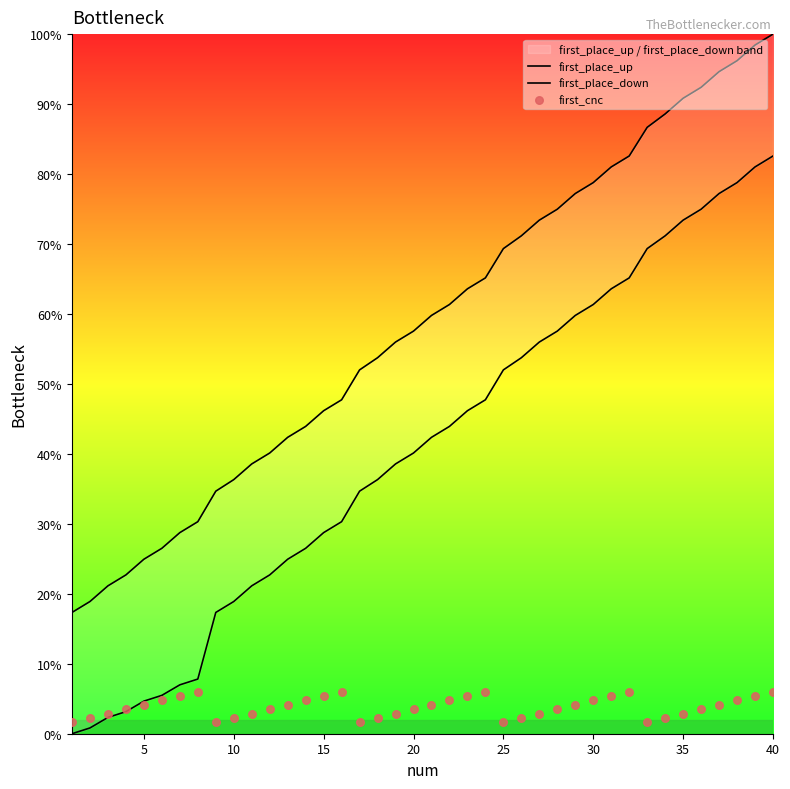

Which series has the widest spread of Y values?

first_place_down